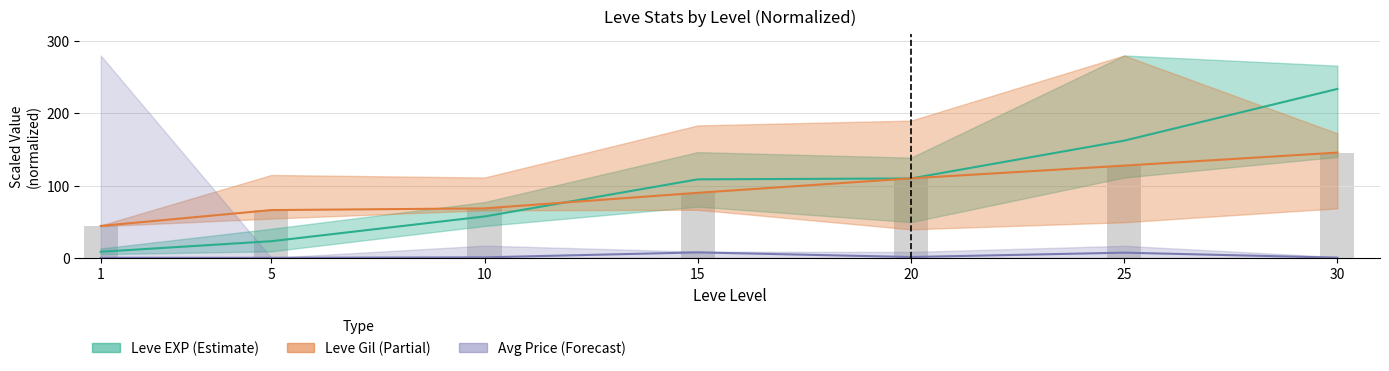

What is the difference between the Leve Gil mid (bar) values at 1 and 15?

45.8